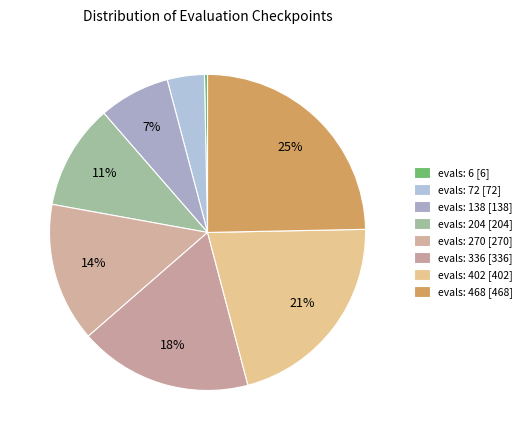

How many slices are in this pie chart?

8